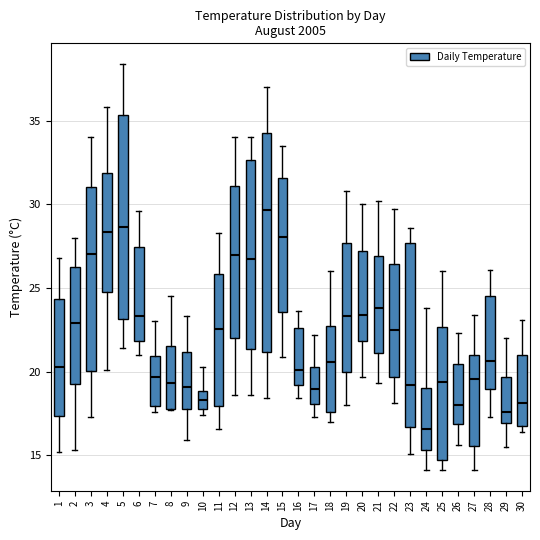

Which box's median line is the highest?

14